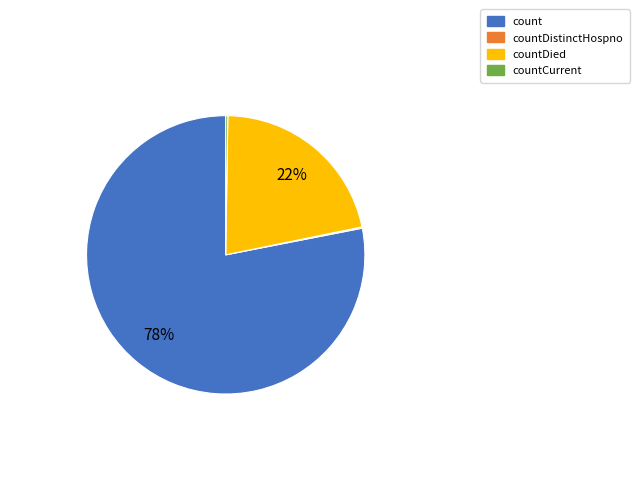

Is there a majority slice in this chart?

Yes